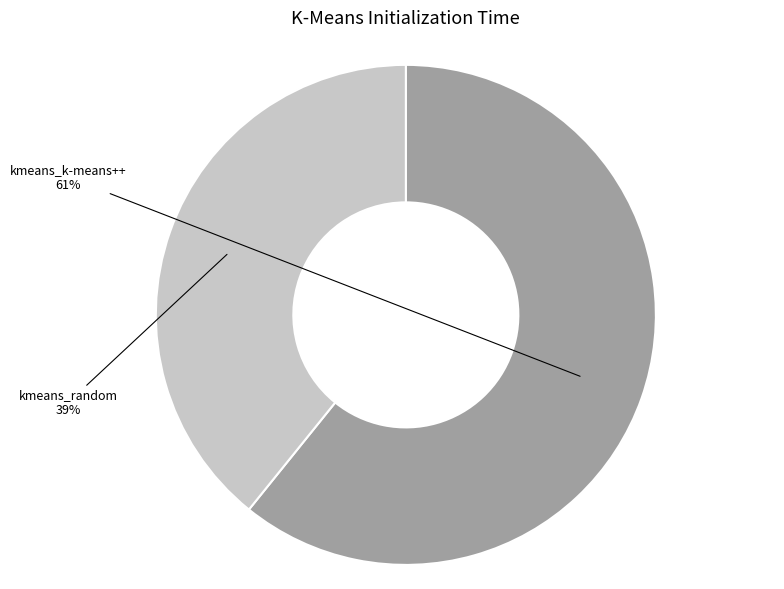

Is the sum of kmeans_k-means++ and kmeans_random greater than half?

Yes